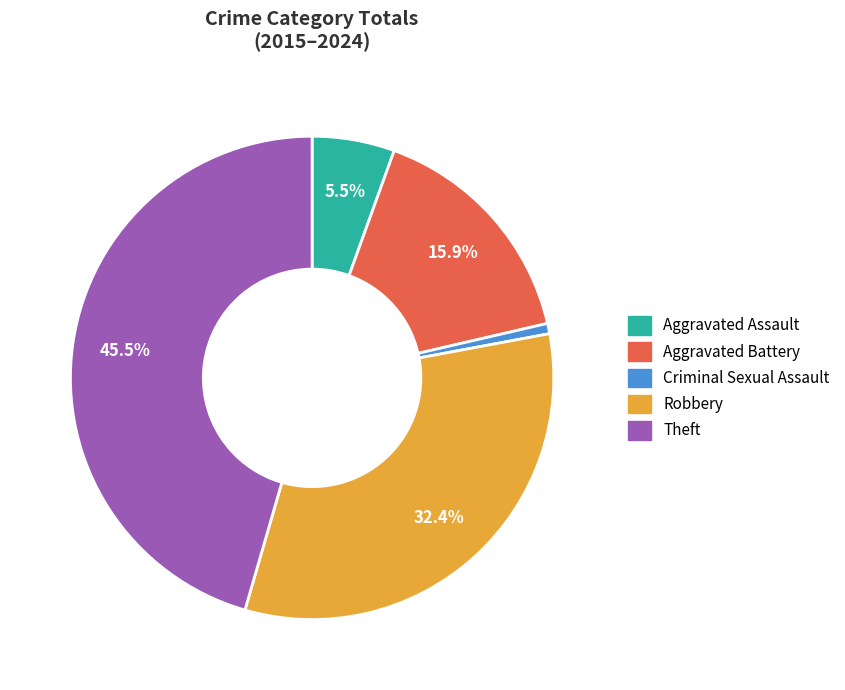

How many segments does this pie chart have?

5